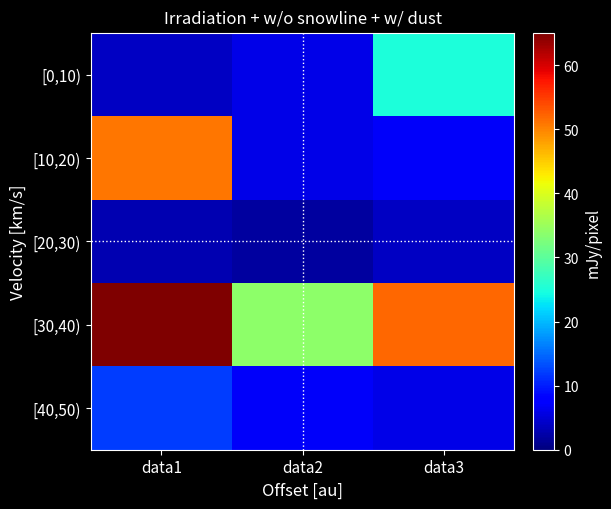

Which series changed the most between data2 and data3?

[0,10)